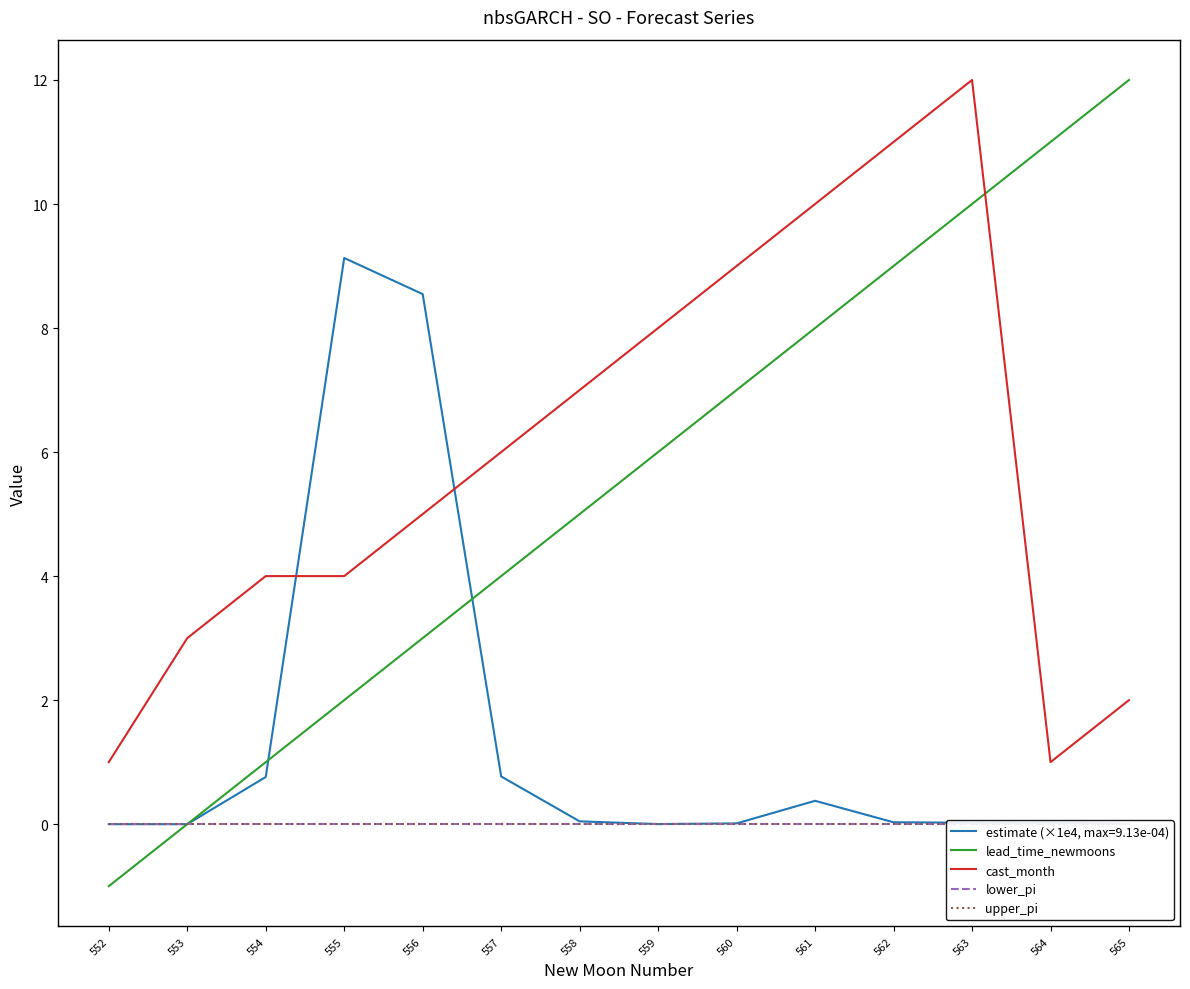

What is the difference between the maximum and minimum values in the cast_month series?

11.0